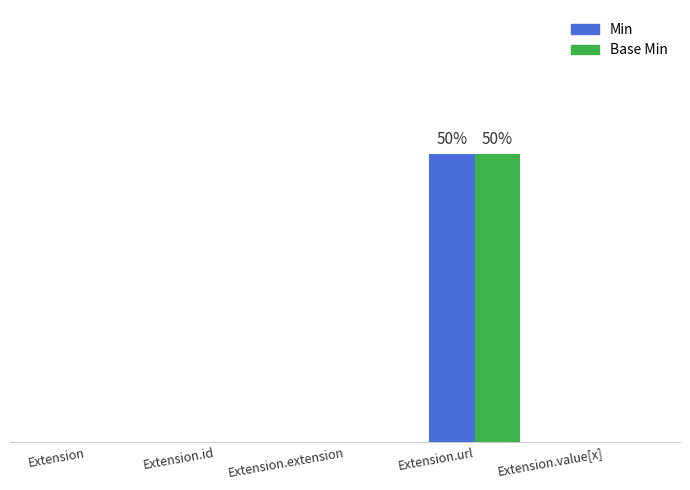

Between Extension.url and Extension.value[x], which series saw the biggest shift?

Min